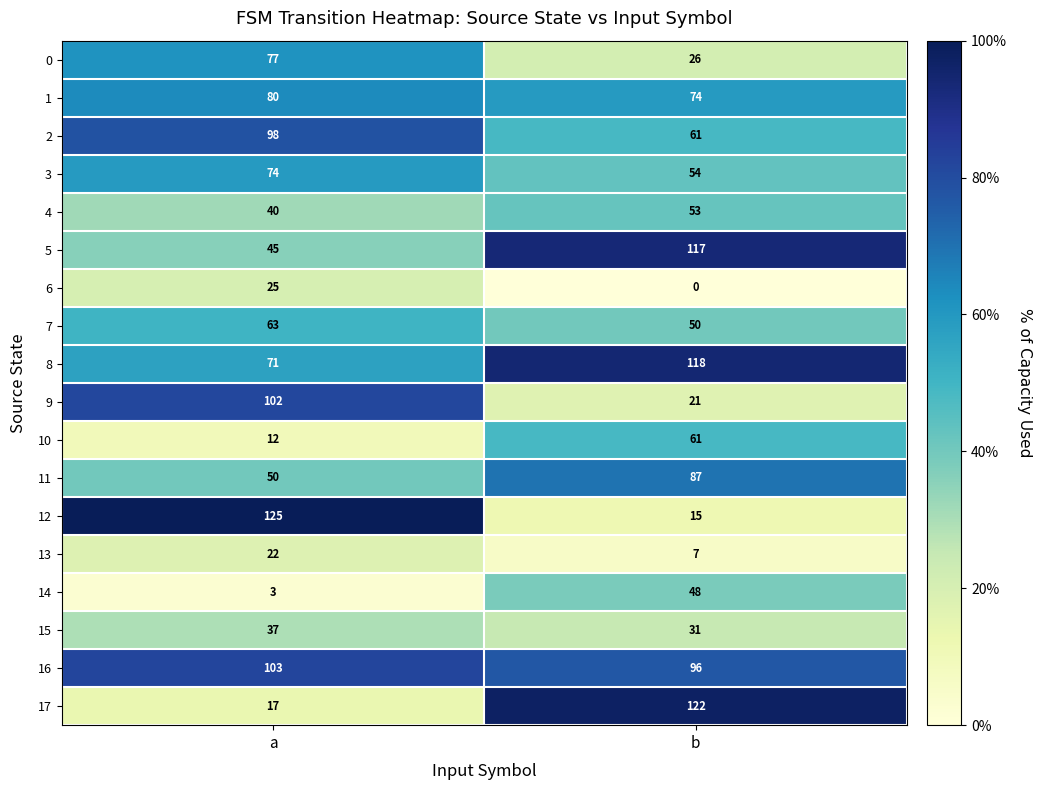

Which series has the widest spread of values?

12